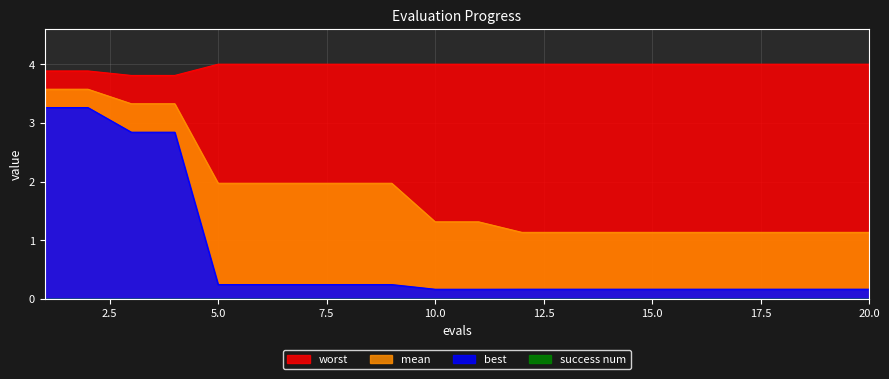

Reading left to right, transcribe all the data shown in this chart.

mean: 3.6	3.6	3.3	3.3	2.0	2.0	2.0	2.0	2.0	1.3	1.3	1.1	1.1	1.1	1.1	1.1	1.1	1.1	1.1	1.1
best: 3.3	3.3	2.8	2.8	0.2	0.2	0.2	0.2	0.2	0.2	0.2	0.2	0.2	0.2	0.2	0.2	0.2	0.2	0.2	0.2
worst: 3.9	3.9	3.8	3.8	4.0	4.0	4.0	4.0	4.0	4.0	4.0	4.0	4.0	4.0	4.0	4.0	4.0	4.0	4.0	4.0